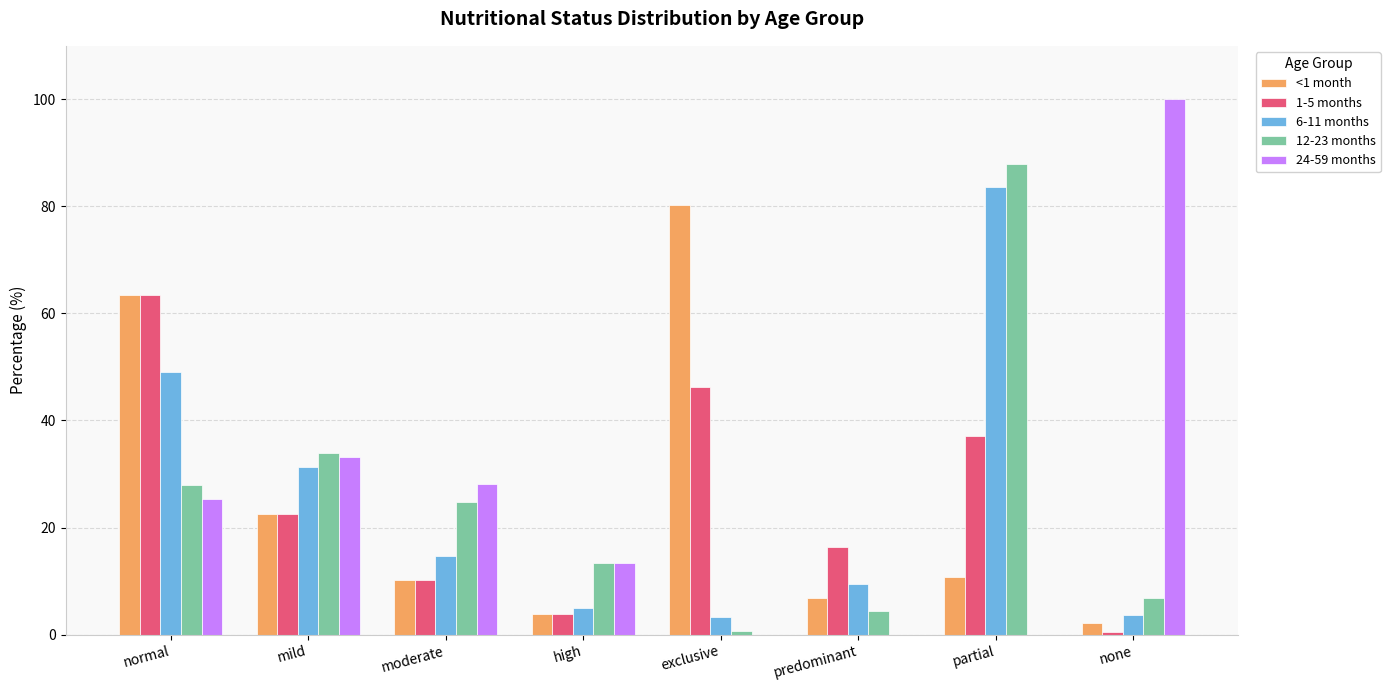

The 6-11 months series shows 31.4 at mild. True or false?

True